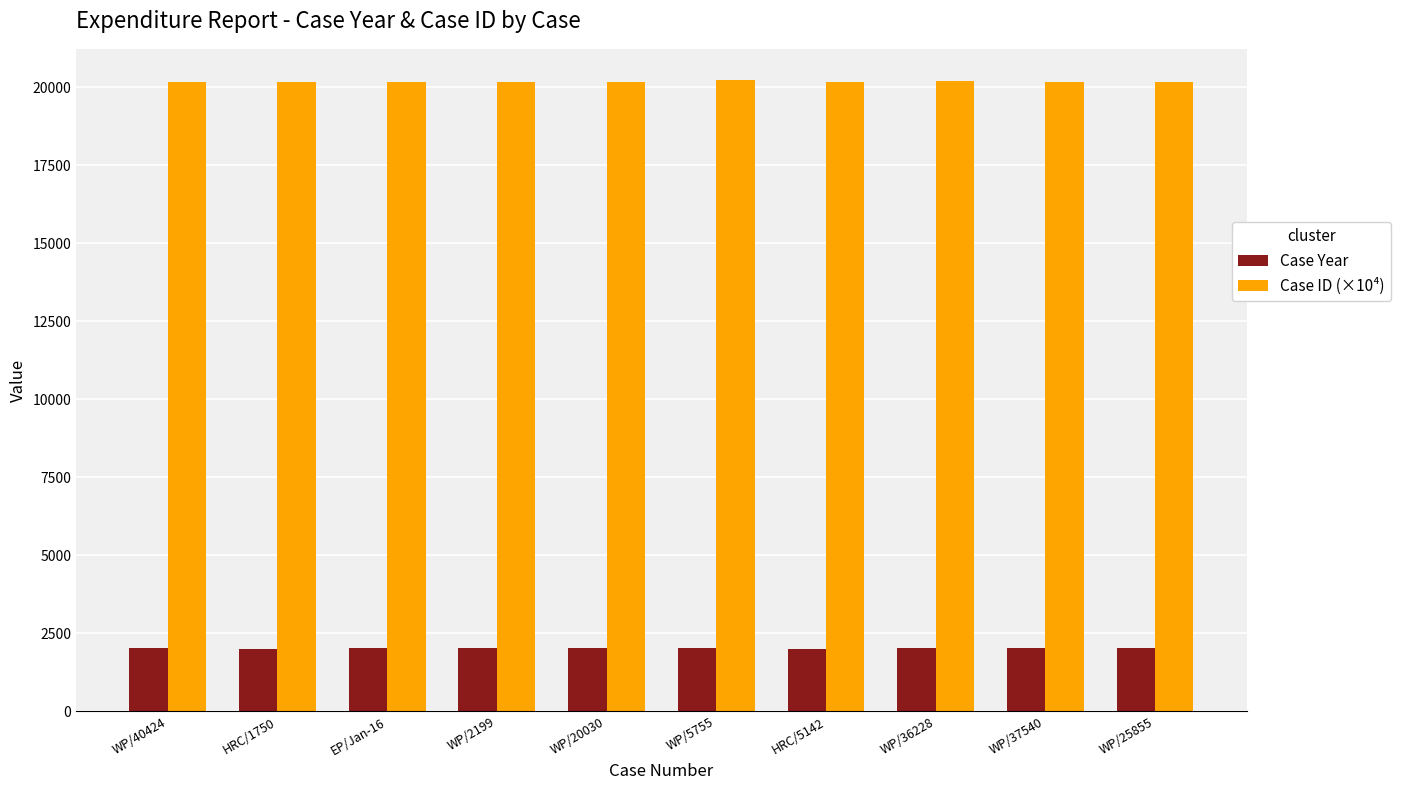

What is the difference between the highest and lowest values at EP/Jan-16?

18145.8